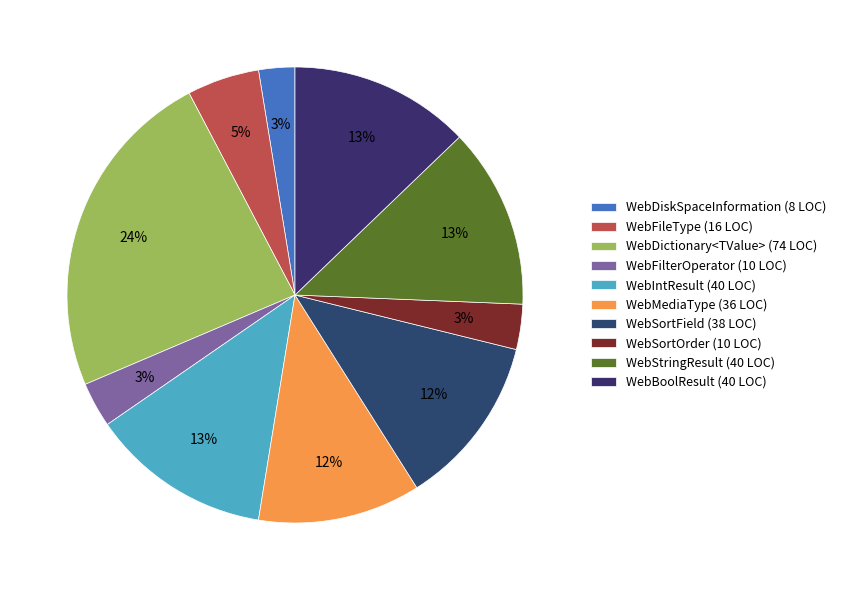

What is the largest slice in the pie chart?

WebDictionary<TValue>